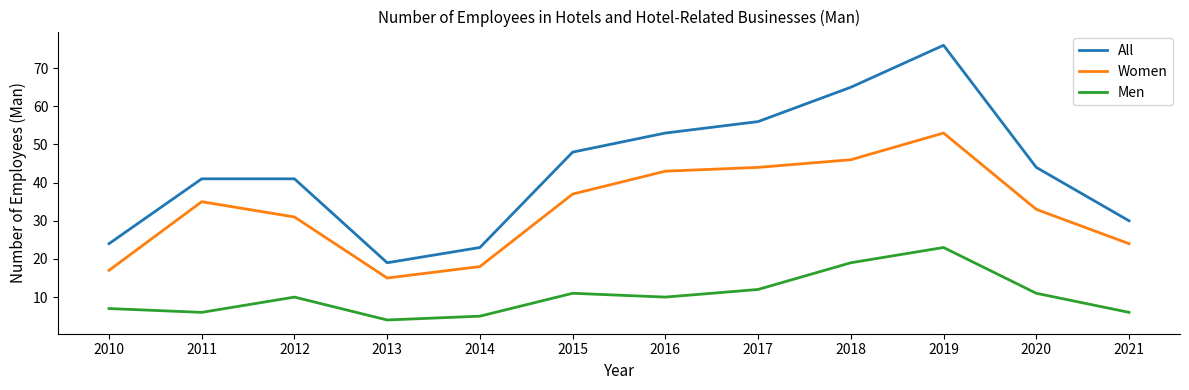

How many series are shown in this chart?

3